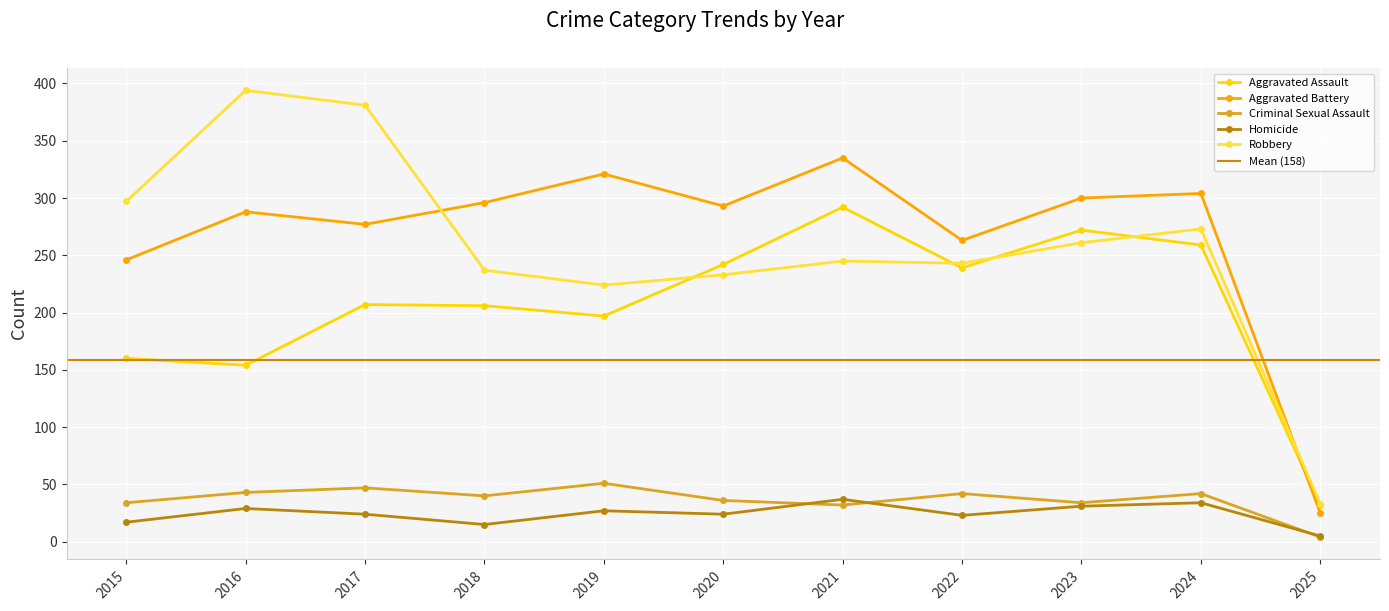

How many values in the Criminal Sexual Assault series are below 40?

5